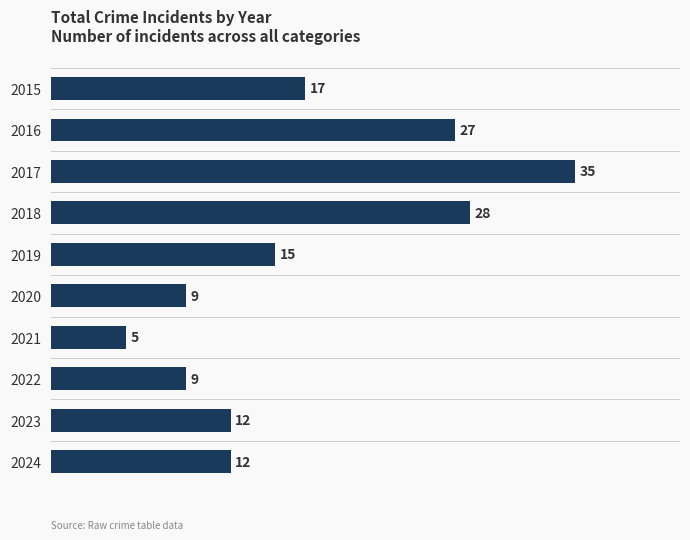

How many distinct data groups are displayed?

1